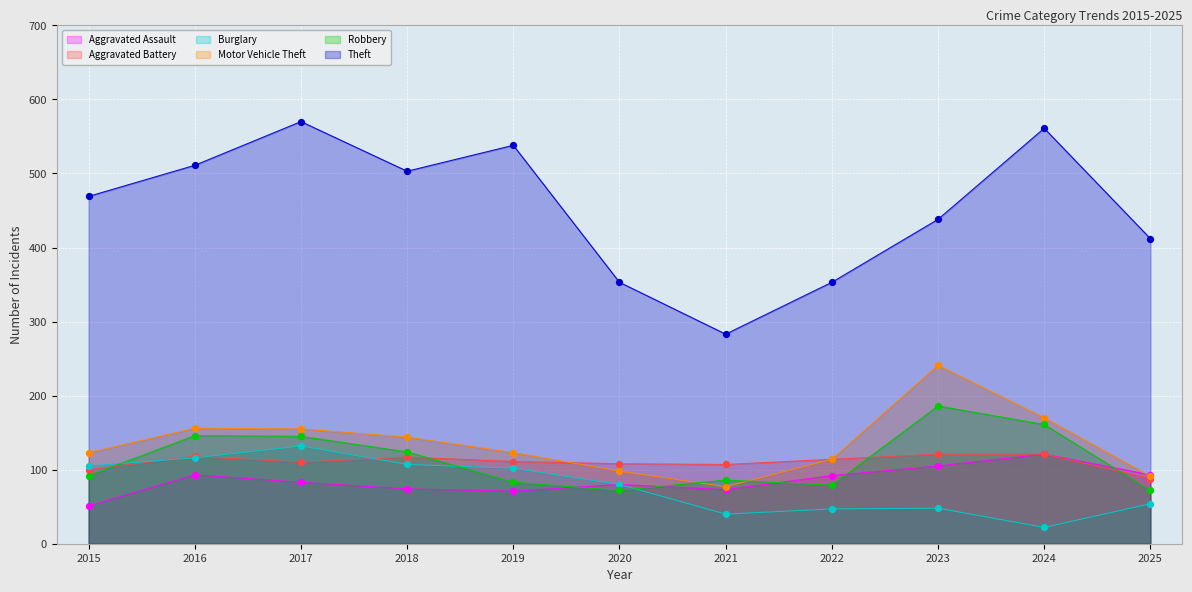

Which series contains the highest Y value?

Theft